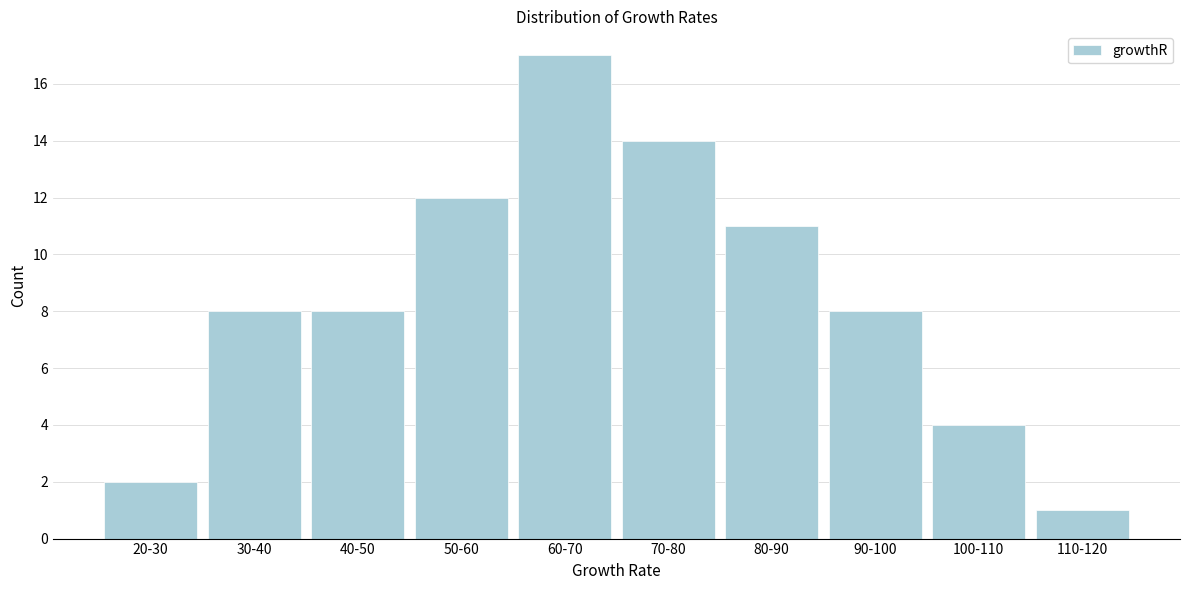

Reading left to right, what are all the values shown in this chart?

2	8	8	12	17	14	11	8	4	1